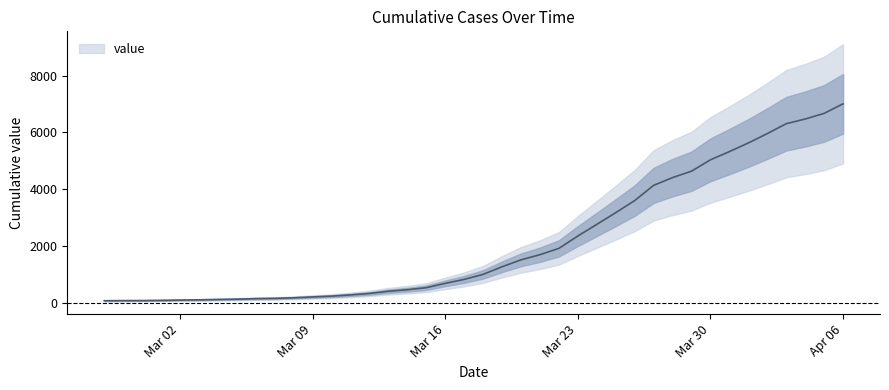

The value at 2020-03-24 is 2754. True or false?

True